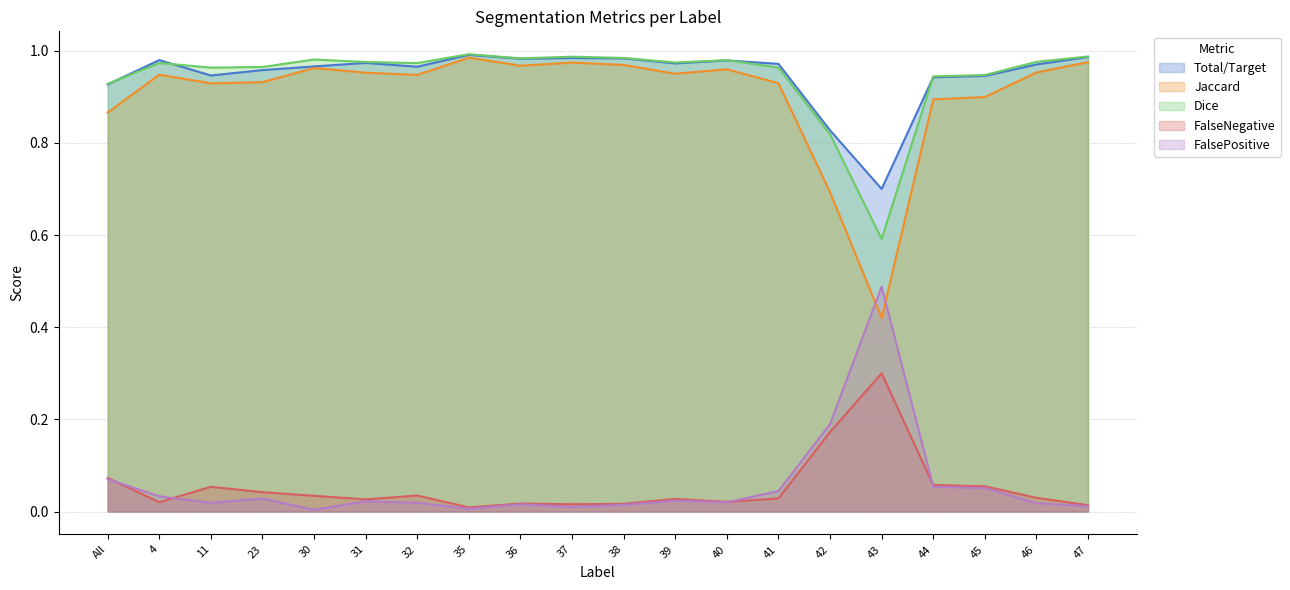

Reading left to right, transcribe all the data shown in this chart.

Total/Target: All=0.9	4=1.0	11=0.9	23=1.0	30=1.0	31=1.0	32=1.0	35=1.0	36=1.0	37=1.0	38=1.0	39=1.0	40=1.0	41=1.0	42=0.8	43=0.7	44=0.9	45=0.9	46=1.0	47=1.0
Jaccard: All=0.9	4=0.9	11=0.9	23=0.9	30=1.0	31=1.0	32=0.9	35=1.0	36=1.0	37=1.0	38=1.0	39=0.9	40=1.0	41=0.9	42=0.7	43=0.4	44=0.9	45=0.9	46=1.0	47=1.0
Dice: All=0.9	4=1.0	11=1.0	23=1.0	30=1.0	31=1.0	32=1.0	35=1.0	36=1.0	37=1.0	38=1.0	39=1.0	40=1.0	41=1.0	42=0.8	43=0.6	44=0.9	45=0.9	46=1.0	47=1.0
FalseNegative: All=0.1	4=0.0	11=0.1	23=0.0	30=0.0	31=0.0	32=0.0	35=0.0	36=0.0	37=0.0	38=0.0	39=0.0	40=0.0	41=0.0	42=0.2	43=0.3	44=0.1	45=0.1	46=0.0	47=0.0
FalsePositive: All=0.1	4=0.0	11=0.0	23=0.0	30=0.0	31=0.0	32=0.0	35=0.0	36=0.0	37=0.0	38=0.0	39=0.0	40=0.0	41=0.0	42=0.2	43=0.5	44=0.1	45=0.1	46=0.0	47=0.0